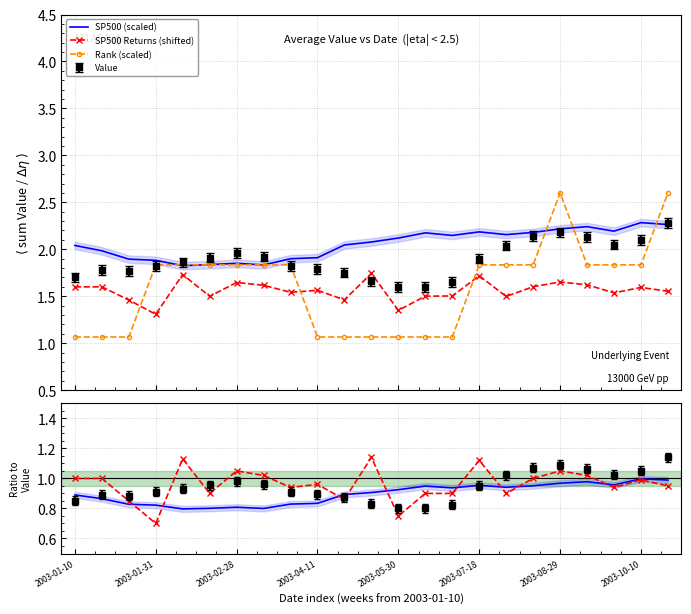

True or false: Rank (scaled) and Returns intersect in this chart.

True